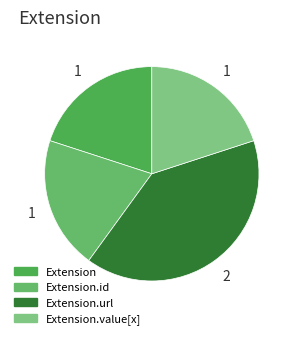

To the nearest percent, what is the difference between the largest and smallest slice percentages?

20%